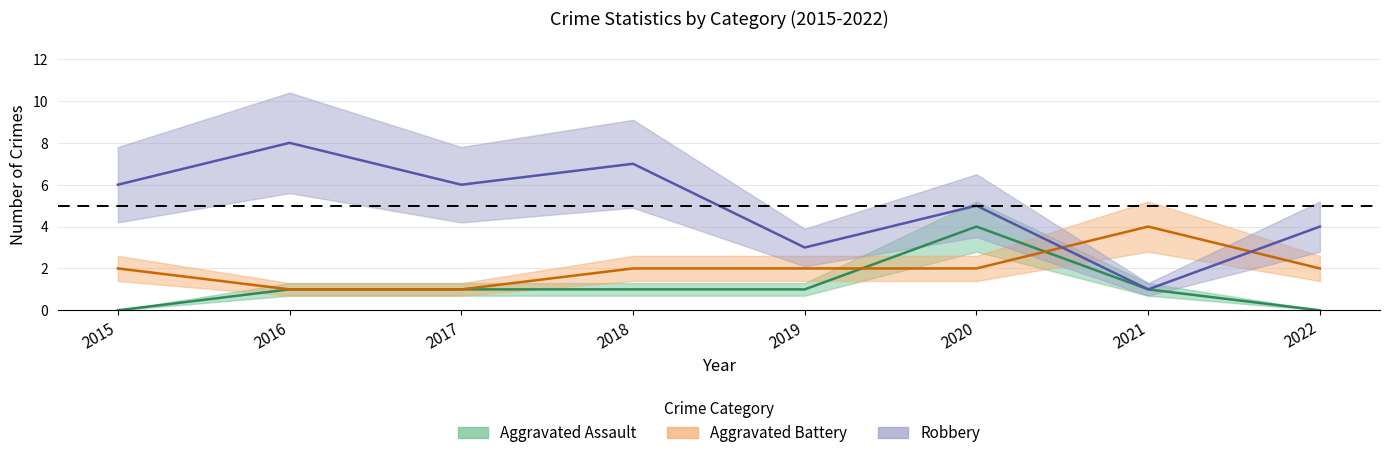

Reading left to right, extract all data points from this chart.

Aggravated Assault: 2015=0	2016=1	2017=1	2018=1	2019=1	2020=4	2021=1	2022=0
Aggravated Battery: 2015=2	2016=1	2017=1	2018=2	2019=2	2020=2	2021=4	2022=2
Robbery: 2015=6	2016=8	2017=6	2018=7	2019=3	2020=5	2021=1	2022=4